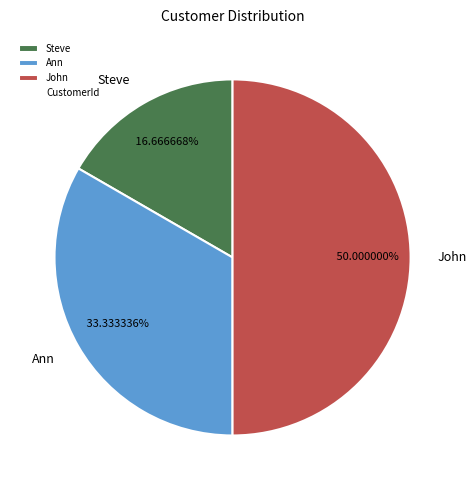

Is Steve the majority of the pie?

No